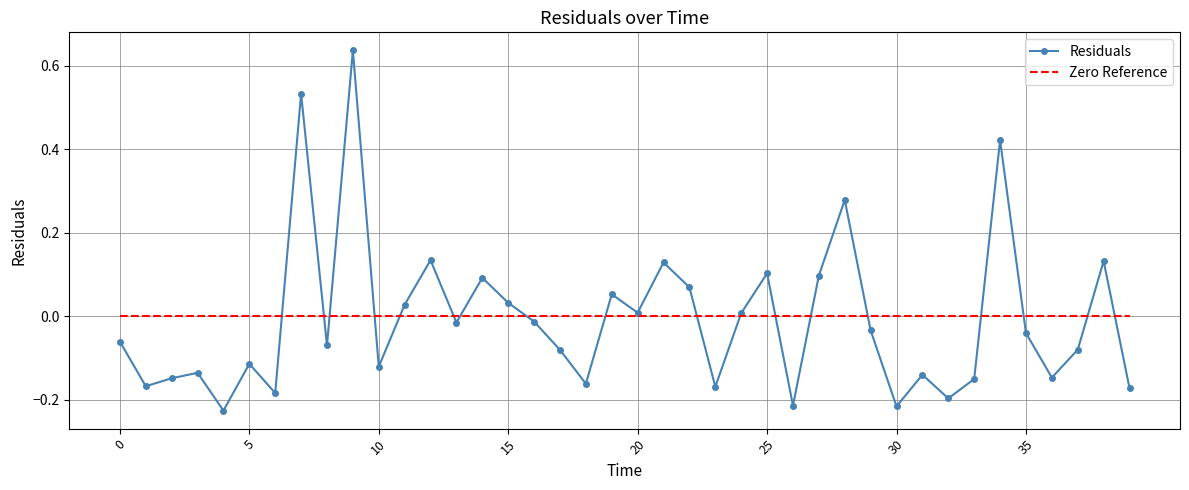

Which series has the widest spread of values?

Residuals